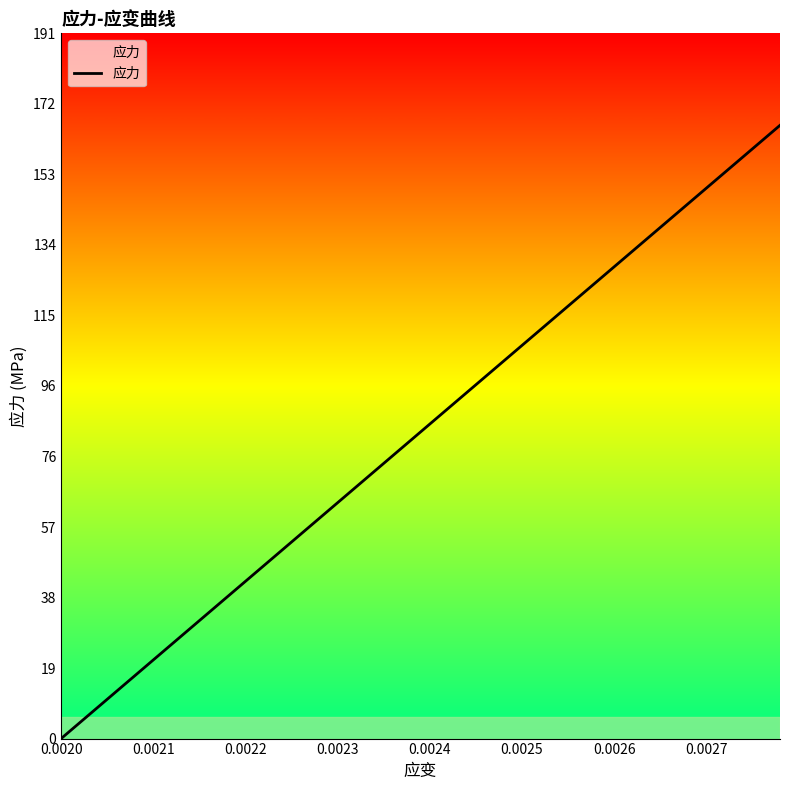

What is the average value?

83.1